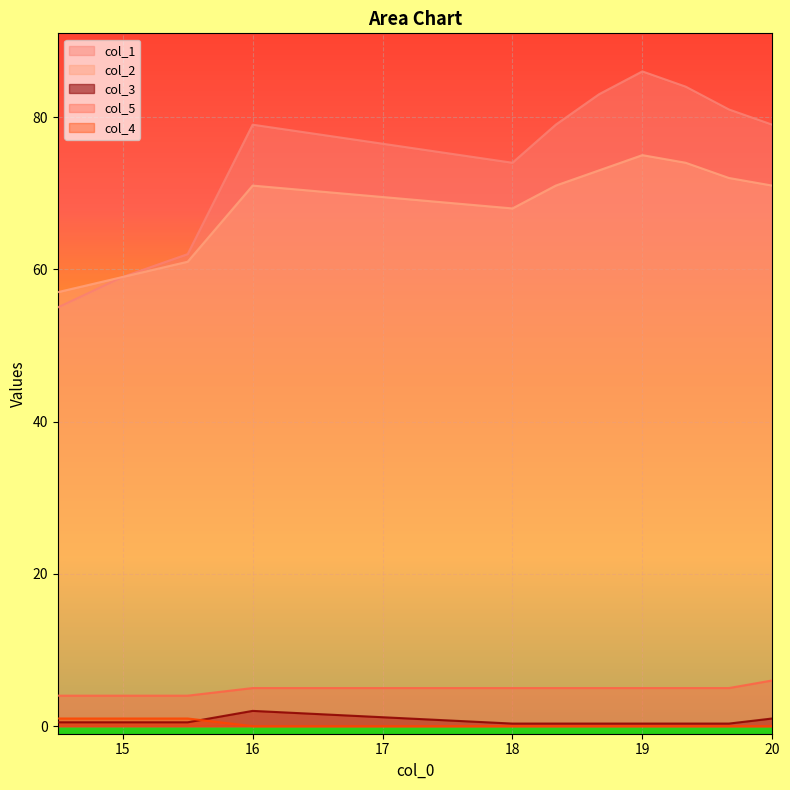

Does the chart display data point markers on the line(s)?

No